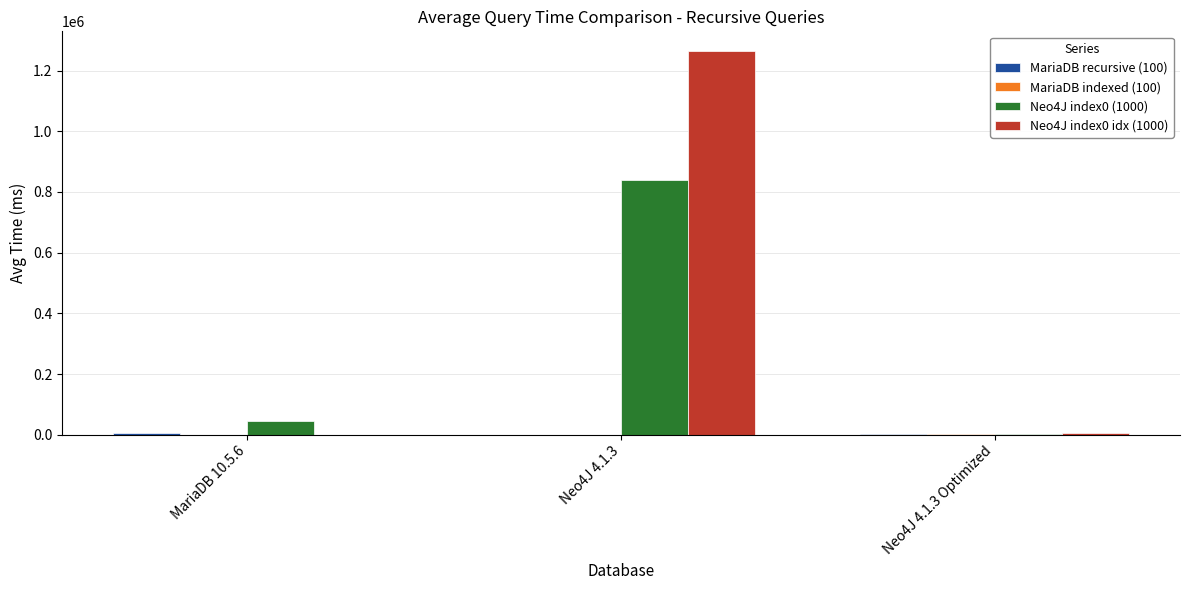

At which category is the sum across all series the highest?

Neo4J 4.1.3